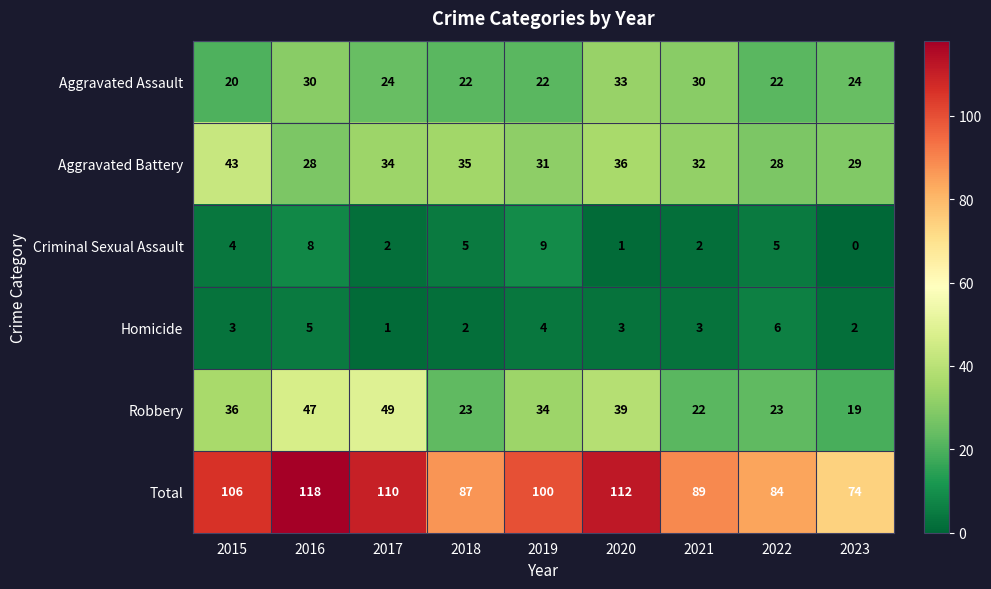

What is the difference between the Criminal Sexual Assault values at 2018 and 2017?

3